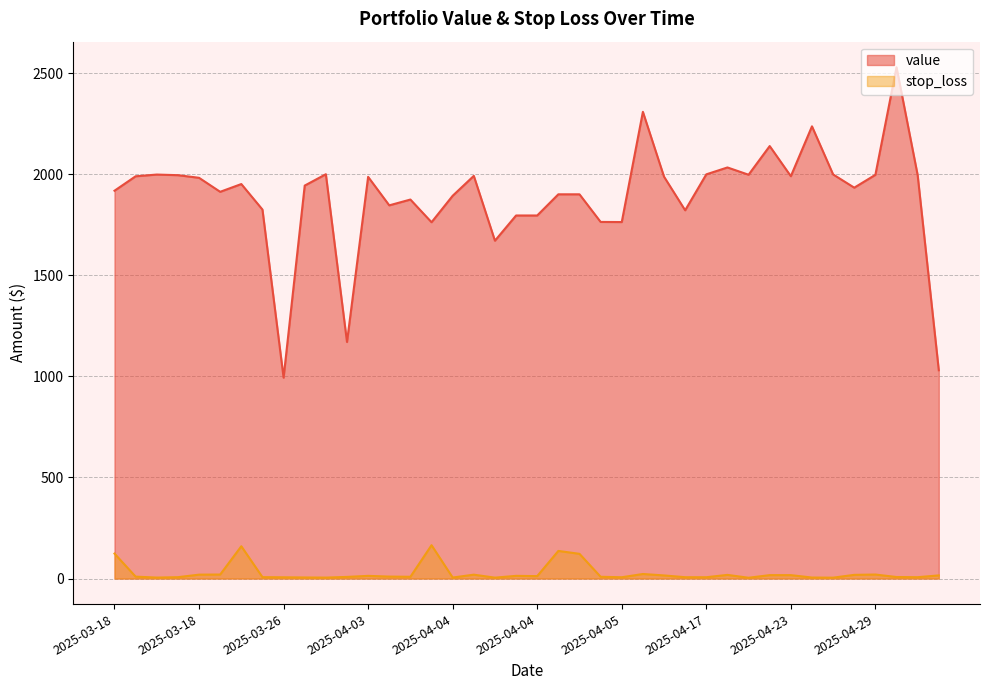

At how many categories does at least one series exceed 742?

40